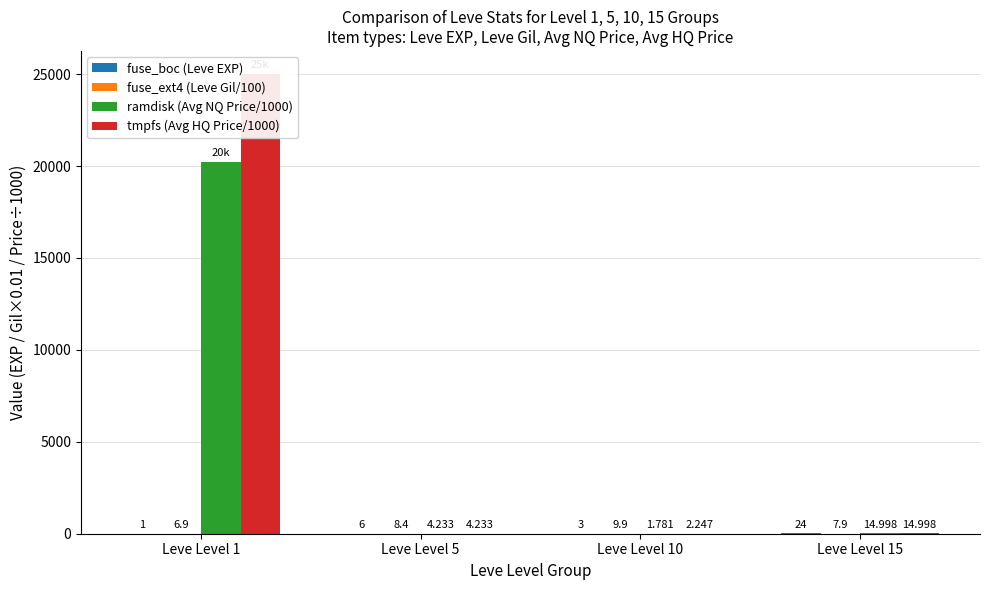

How many data points in fuse_ext4 (Leve Gil/100) are less than 8?

2